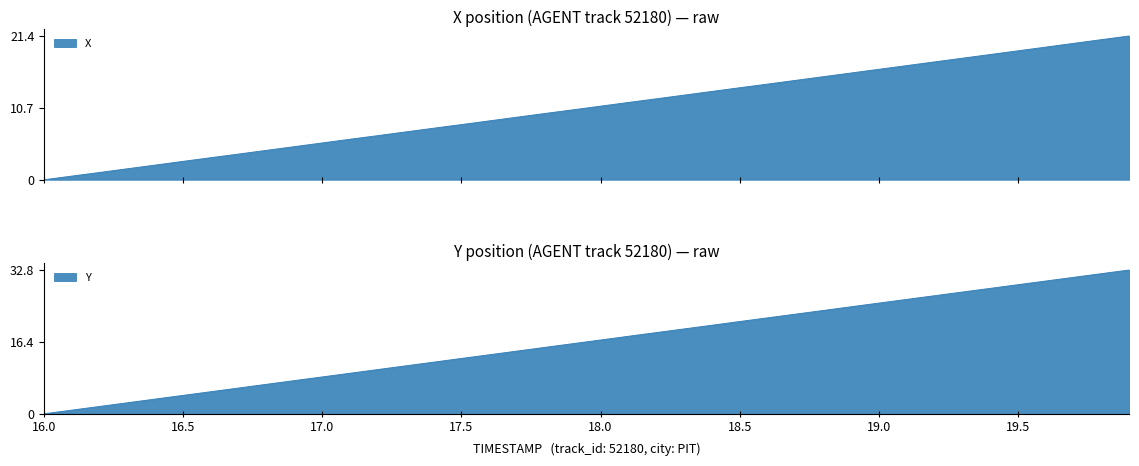

What is the label of the 21st point from the left?

18.0